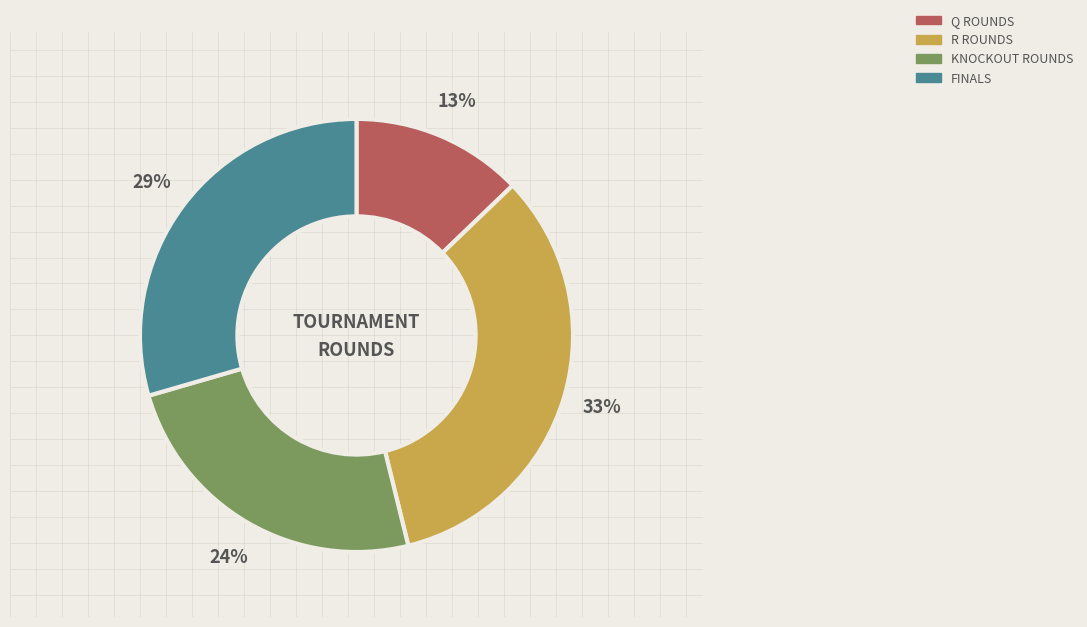

Count the number of slices in the pie.

4